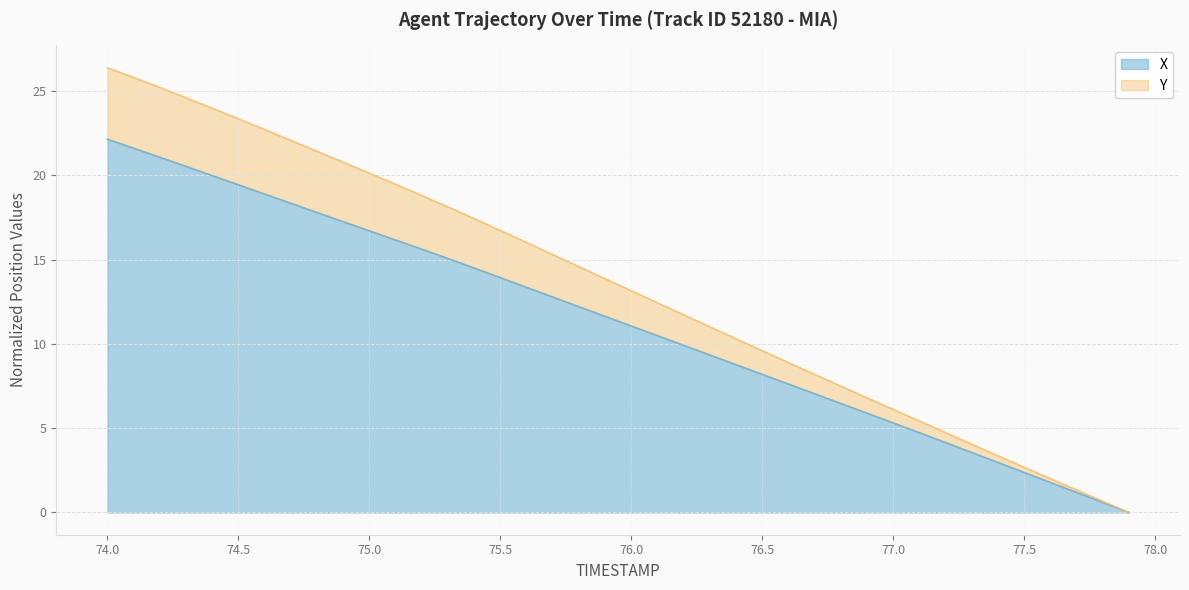

What is the difference between the maximum and minimum values in the X series?

22.1